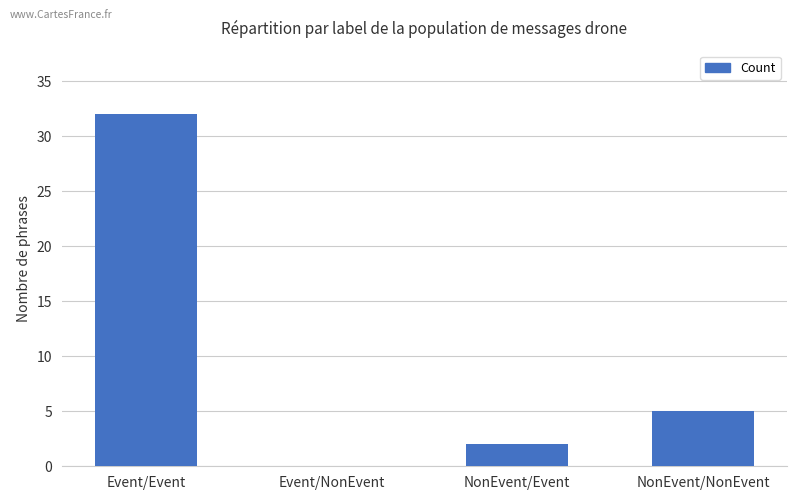

Reading left to right, extract all data points from this chart.

32	0	2	5